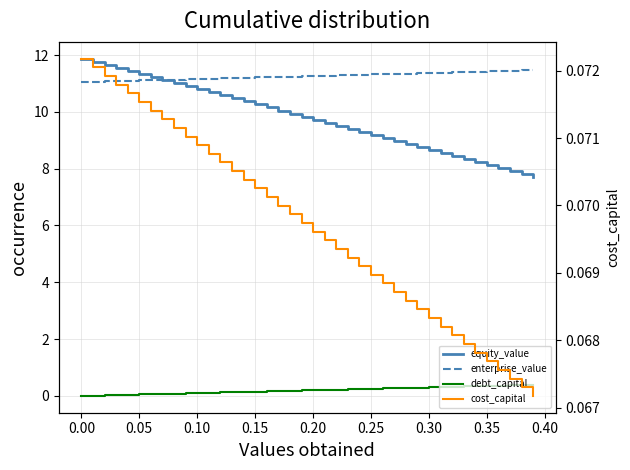

Reading right to left, extract all data points from this chart.

equity_value: 7.7	7.8	7.9	8.0	8.1	8.2	8.3	8.4	8.6	8.7	8.8	8.9	9.0	9.1	9.2	9.3	9.4	9.5	9.6	9.7	9.8	9.9	10.0	10.2	10.3	10.4	10.5	10.6	10.7	10.8	10.9	11.0	11.1	11.2	11.3	11.4	11.5	11.7	11.8	11.9
enterprise_value: 11.5	11.5	11.4	11.4	11.4	11.4	11.4	11.4	11.4	11.4	11.4	11.3	11.3	11.3	11.3	11.3	11.3	11.3	11.3	11.3	11.3	11.2	11.2	11.2	11.2	11.2	11.2	11.2	11.2	11.2	11.1	11.1	11.1	11.1	11.1	11.1	11.1	11.1	11.1	11.1
debt_capital: 0.4	0.4	0.4	0.4	0.3	0.3	0.3	0.3	0.3	0.3	0.3	0.3	0.3	0.3	0.2	0.2	0.2	0.2	0.2	0.2	0.2	0.2	0.2	0.2	0.1	0.1	0.1	0.1	0.1	0.1	0.1	0.1	0.1	0.1	0.1	0.0	0.0	0.0	0.0	0.0
cost_capital: 0.1	0.1	0.1	0.1	0.1	0.1	0.1	0.1	0.1	0.1	0.1	0.1	0.1	0.1	0.1	0.1	0.1	0.1	0.1	0.1	0.1	0.1	0.1	0.1	0.1	0.1	0.1	0.1	0.1	0.1	0.1	0.1	0.1	0.1	0.1	0.1	0.1	0.1	0.1	0.1